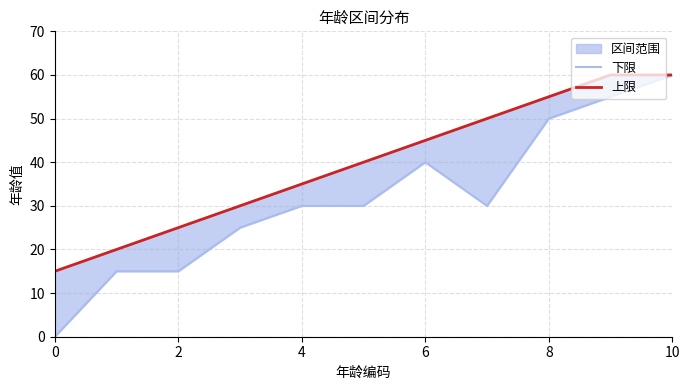

True or false: 下限 and 上限 intersect in this chart.

False